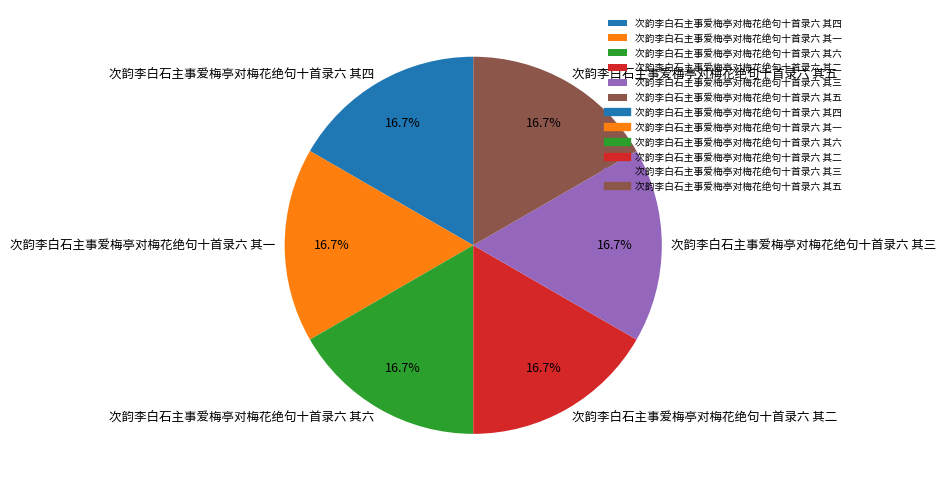

What is the ratio of the value at 次韵李白石主事爱梅亭对梅花绝句十首录六 其二 to the value at 次韵李白石主事爱梅亭对梅花绝句十首录六 其四?

1.0